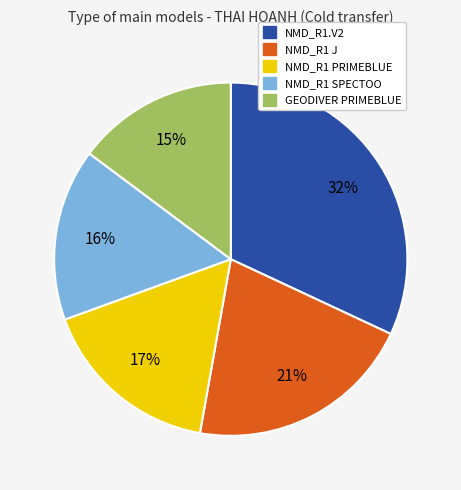

Which has a higher value, NMD_R1.V2 or NMD_R1 SPECTOO?

NMD_R1.V2